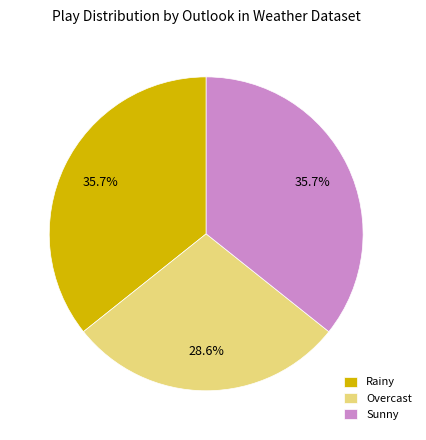

Is the sum of Overcast and Rainy greater than half?

Yes